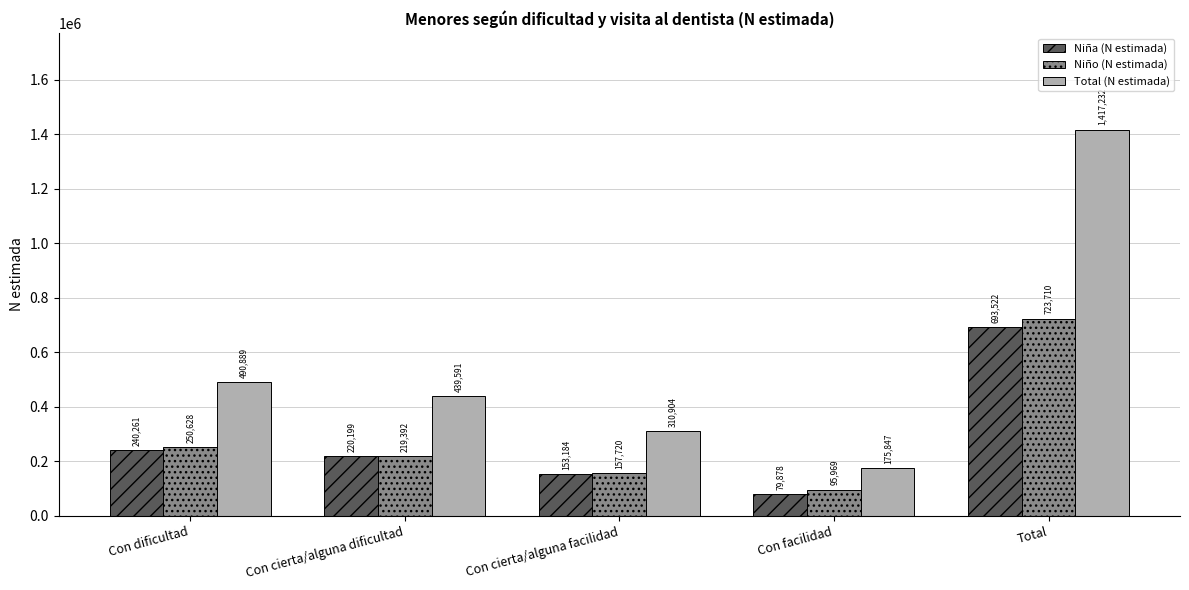

What is the sum of all Niño (N estimada) values?

1447419